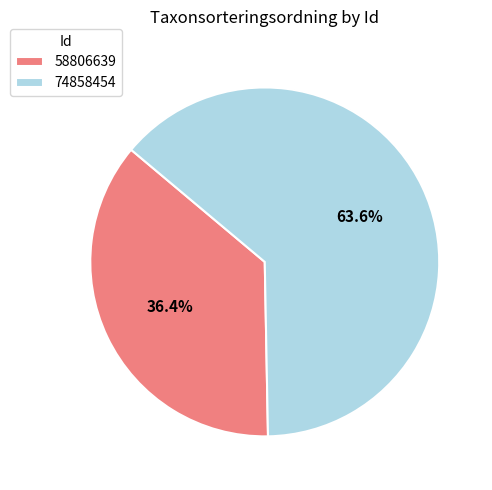

How many segments does this pie chart have?

2